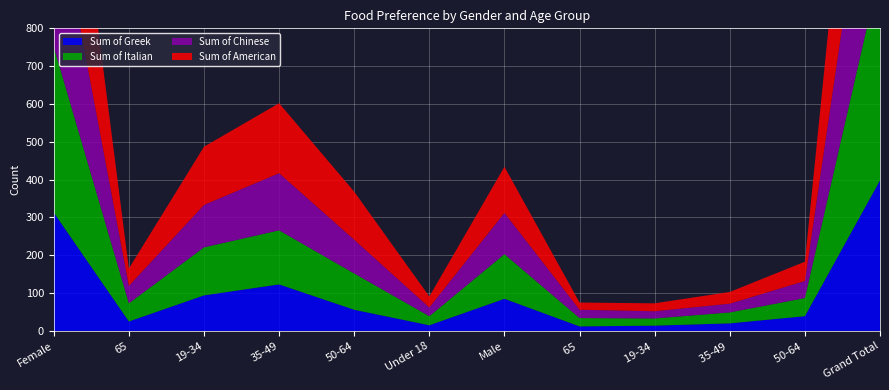

Reading left to right, extract all data points from this chart.

Sum of Greek: Female=313	65=25	19-34=94	35-49=123	50-64=56	Under 18=15	Male=85	65 =12	19-34 =14	35-49 =20	50-64 =39	Grand Total=398
Sum of Italian: Female=438	65=48	19-34=127	35-49=143	50-64=96	Under 18=24	Male=118	65 =22	19-34 =19	35-49 =29	50-64 =48	Grand Total=556
Sum of Chinese: Female=421	65=46	19-34=112	35-49=151	50-64=89	Under 18=23	Male=109	65 =22	19-34 =19	35-49 =23	50-64 =45	Grand Total=530
Sum of American: Female=541	65=46	19-34=154	35-49=185	50-64=127	Under 18=29	Male=122	65 =19	19-34 =21	35-49 =31	50-64 =51	Grand Total=663